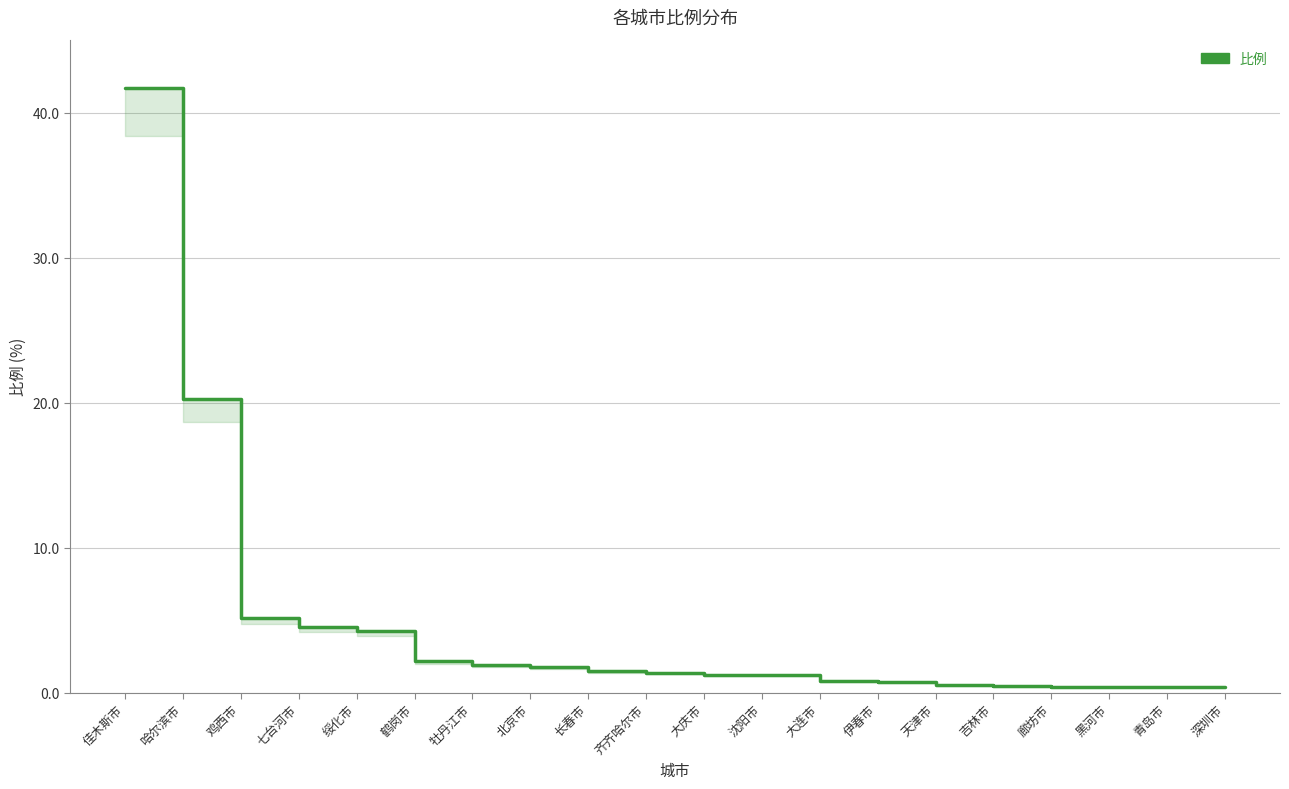

Reading left to right, what are all the values shown in this chart?

41.7	20.3	5.1	4.5	4.2	2.2	1.9	1.8	1.5	1.4	1.2	1.2	0.8	0.7	0.5	0.5	0.4	0.4	0.4	0.4